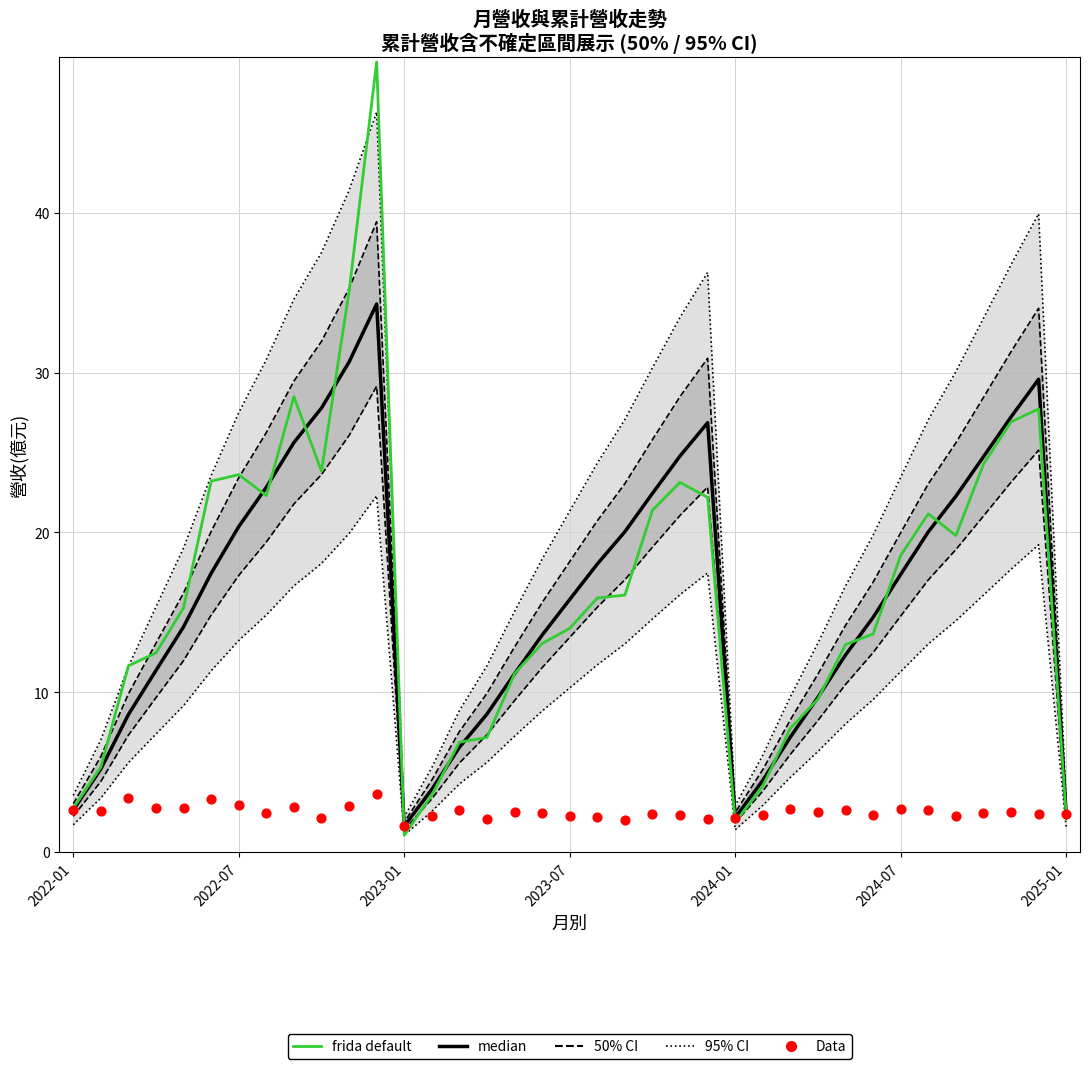

At which category is the sum across all series the highest?

11